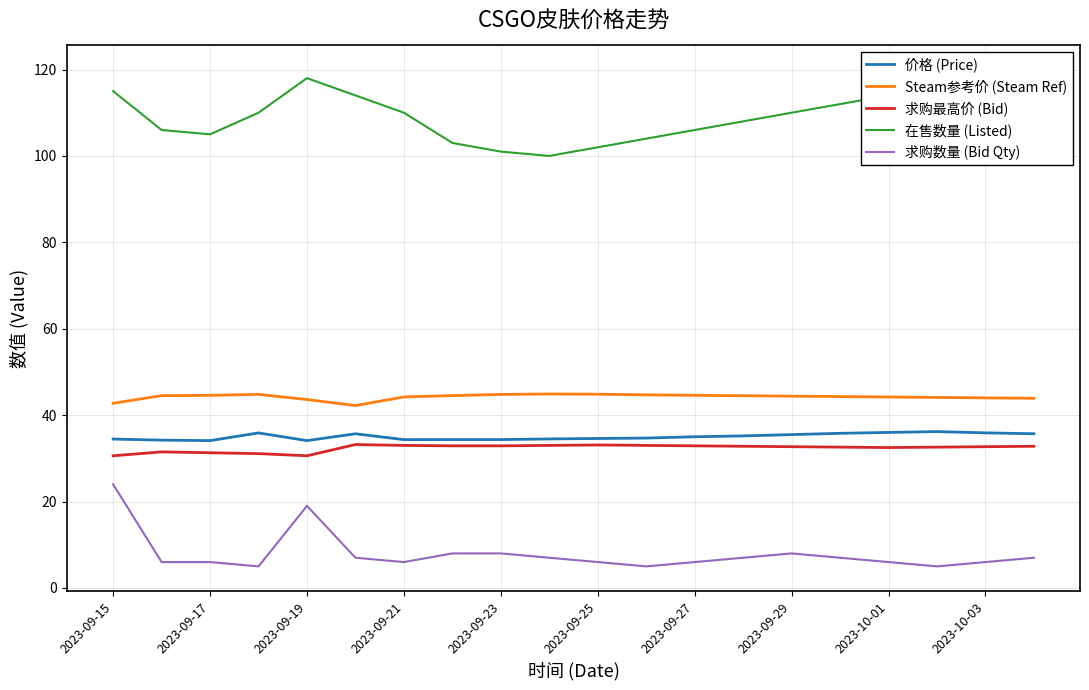

Is this an area chart (filled region under the line)?

No